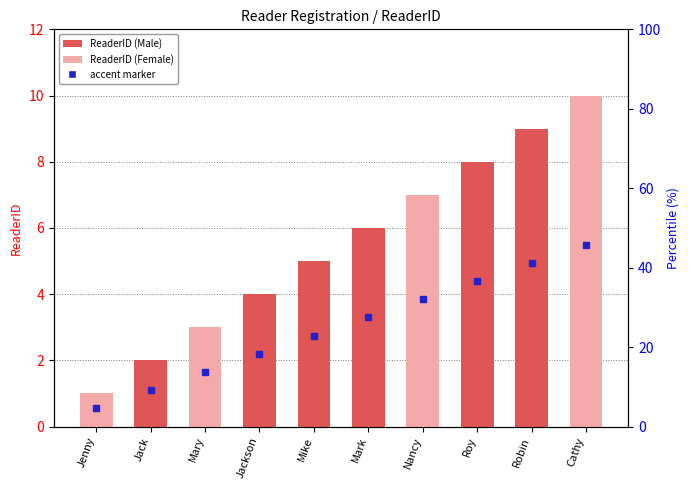

Rank the categories by value from highest to lowest.

Cathy, Robin, Roy, Nancy, Mark, Mike, Jackson, Mary, Jack, Jenny